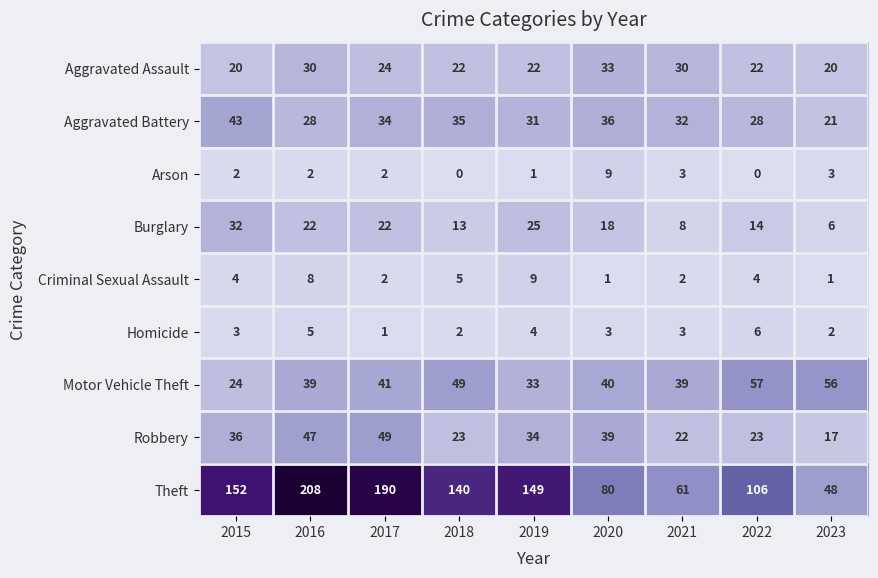

How many values in the Robbery series are below 34?

4